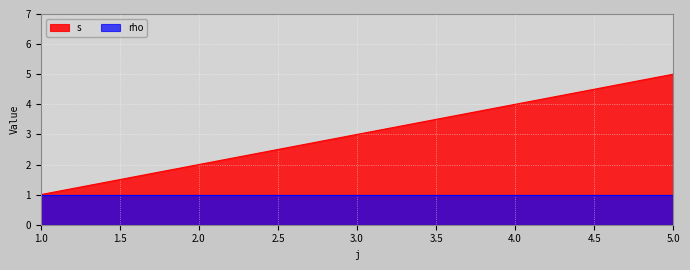

Where is the data nearest to the value 3?

3